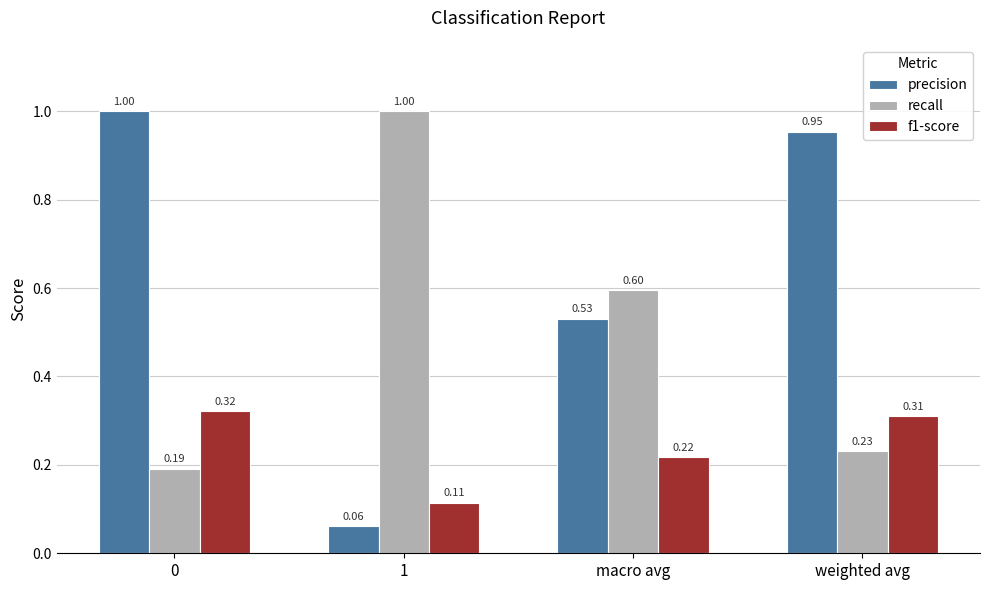

Is the value of f1-score at macro avg greater than the value of recall at 1?

No